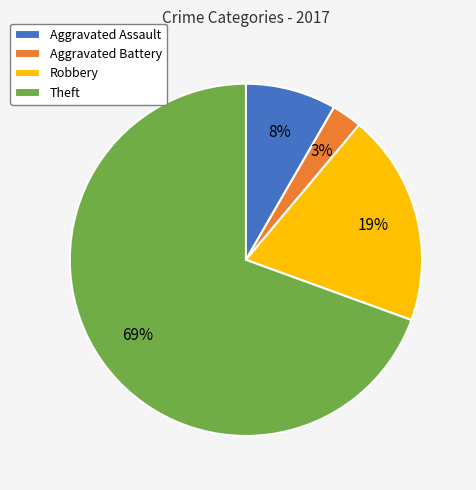

To the nearest percent, what is the difference between the largest and smallest slice percentages?

67%